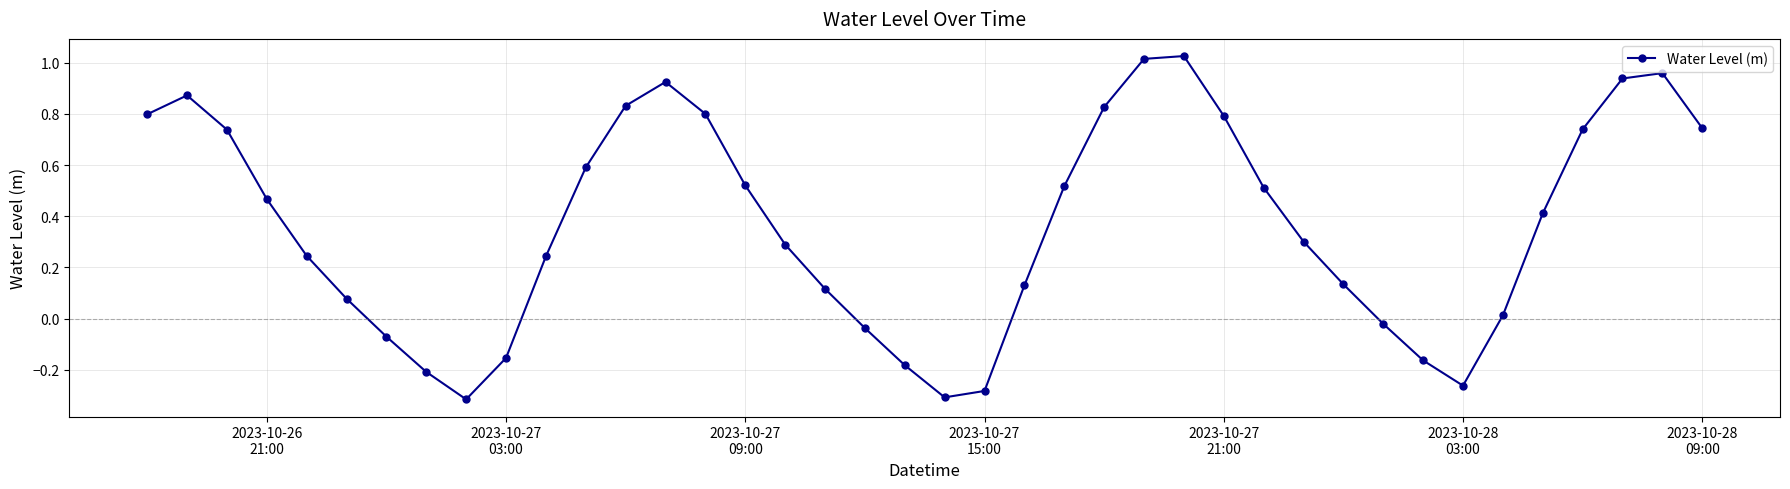

How many interior local peaks (higher than both neighbors) does the data have?

4